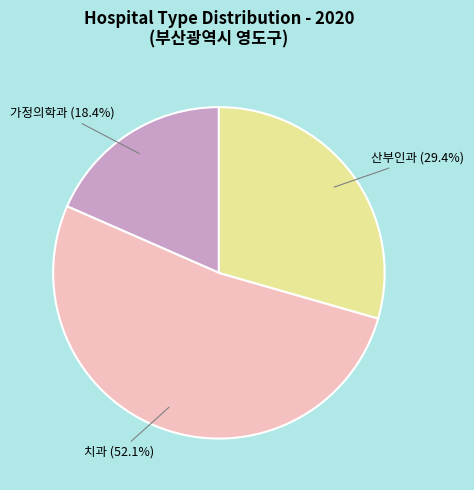

How many segments does this pie chart have?

3